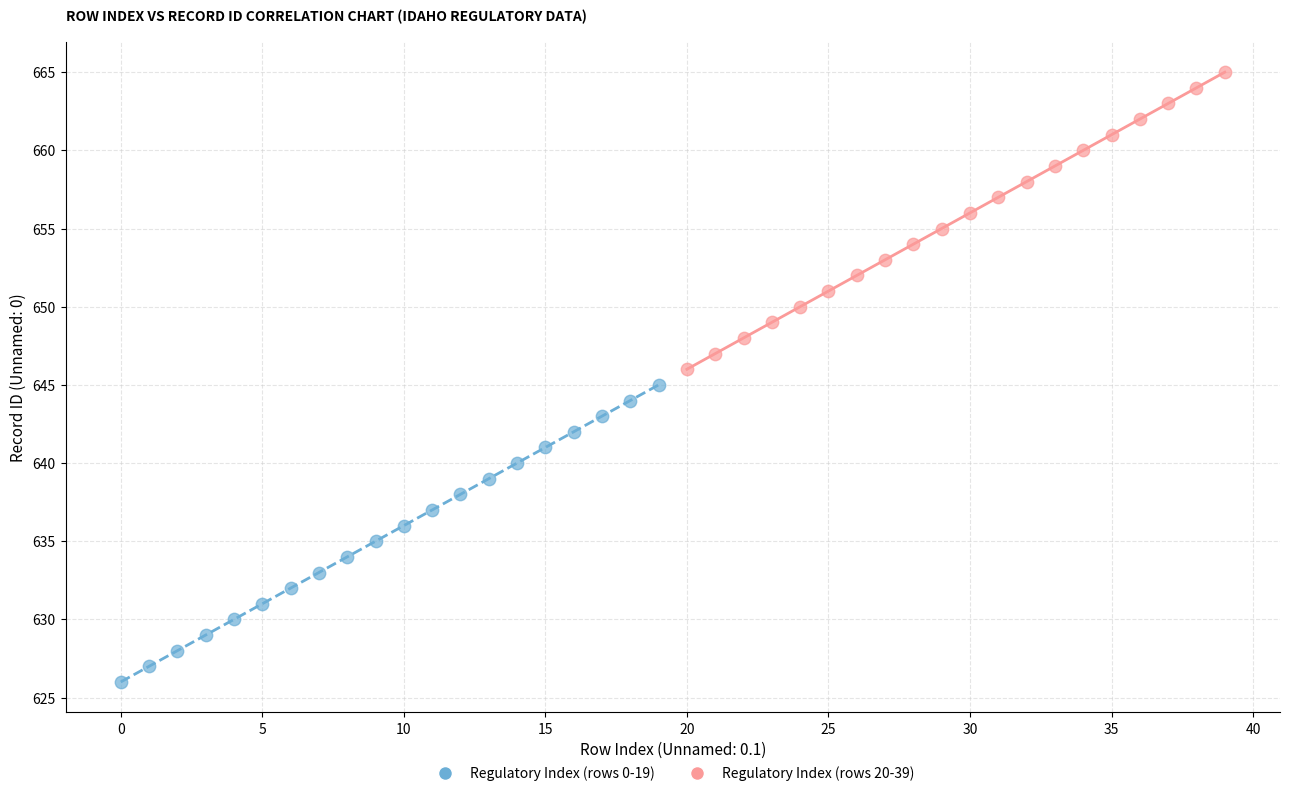

Which series reaches the maximum Y coordinate?

Regulatory Index (rows 20-39)